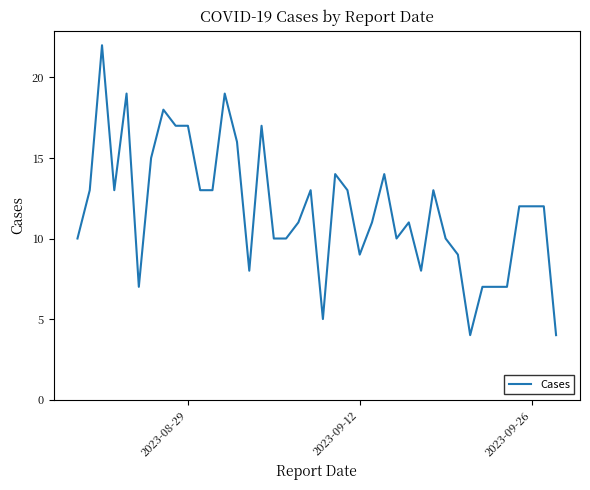

What is the maximum value shown in the chart?

22